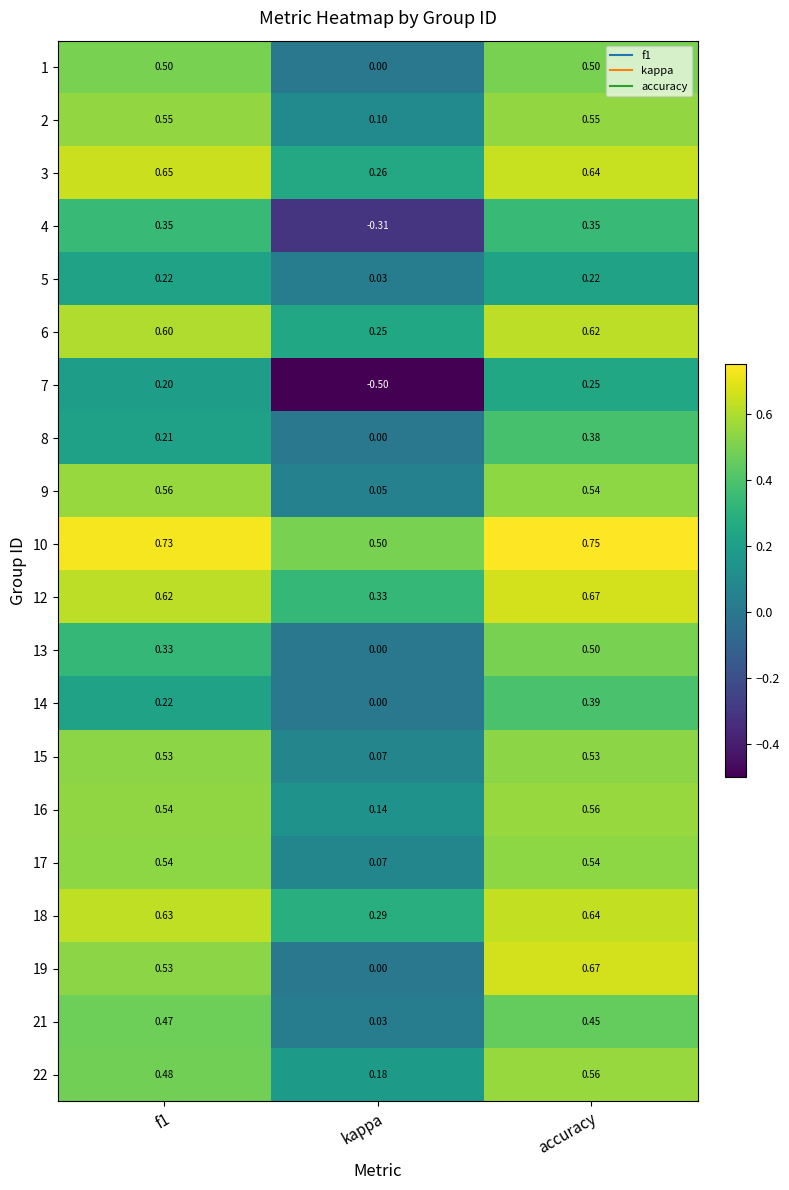

Which label corresponds to the smallest value in the chart?

kappa